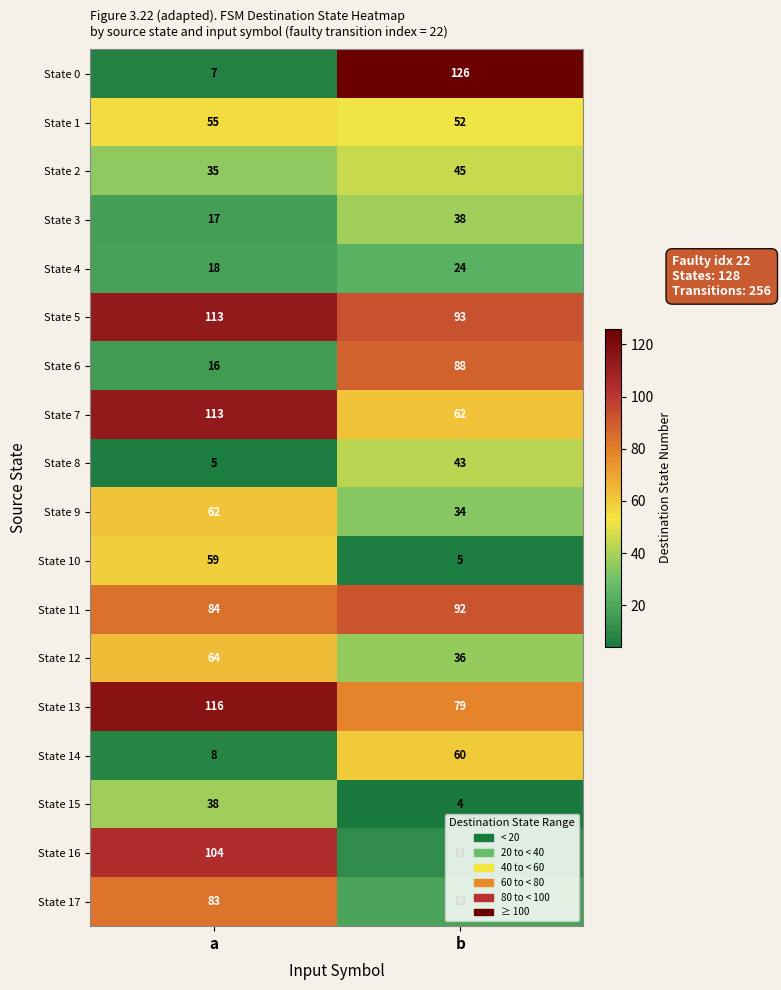

Which series has the largest range (max minus min)?

State 0